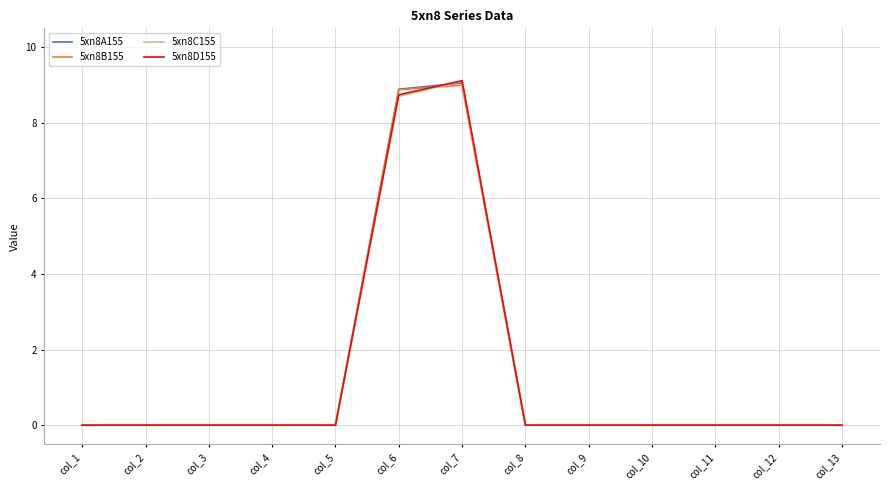

Which series has the largest range (max minus min)?

5xn8D155